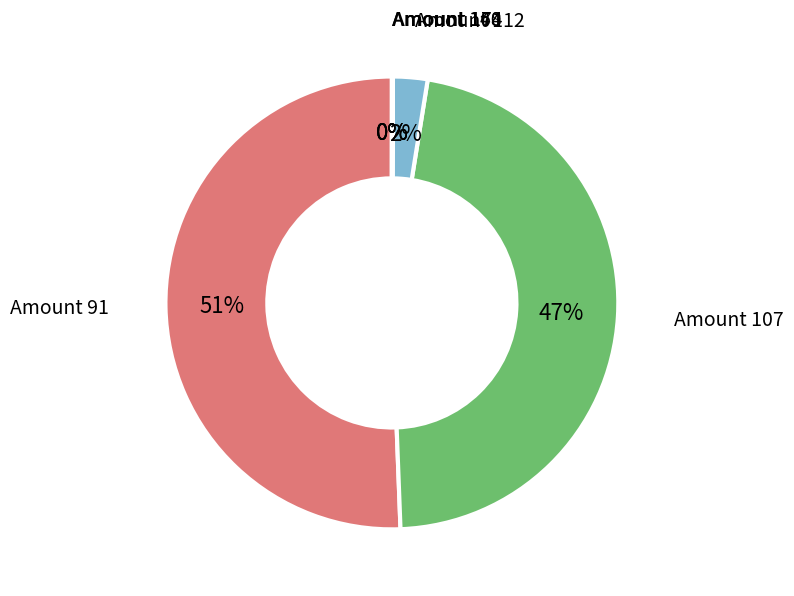

What is the largest slice in the pie chart?

Amount 91